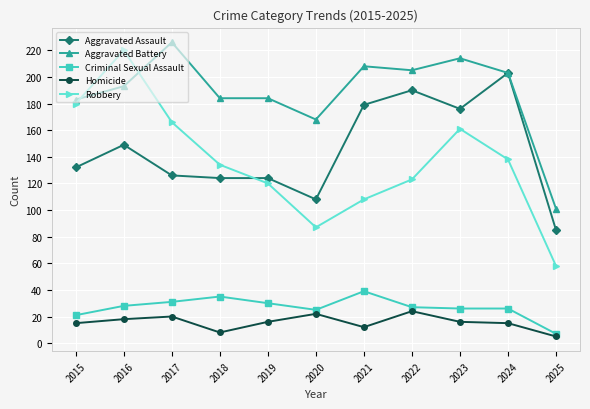

What is the total value across all series at 2017?

569